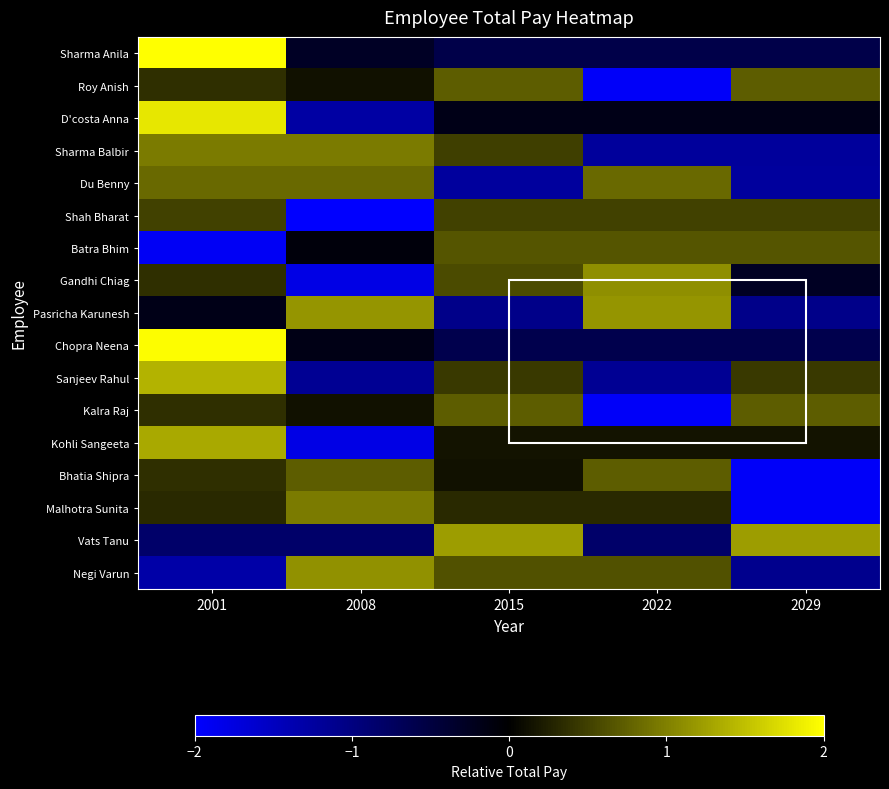

At which category is the sum across all series the highest?

2001